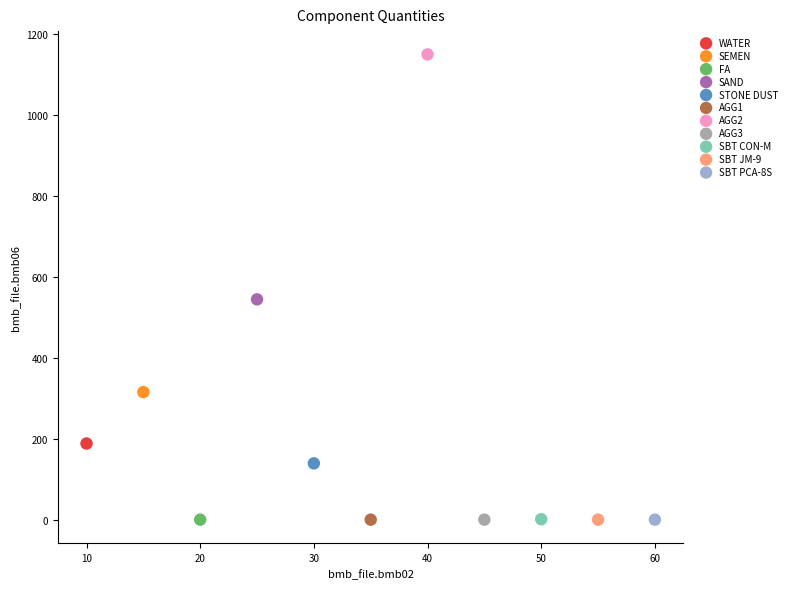

What are all the series names shown in the legend?

WATER, SEMEN, FA, SAND, STONE DUST, AGG1, AGG2, AGG3, SBT CON-M, SBT JM-9, SBT PCA-8S